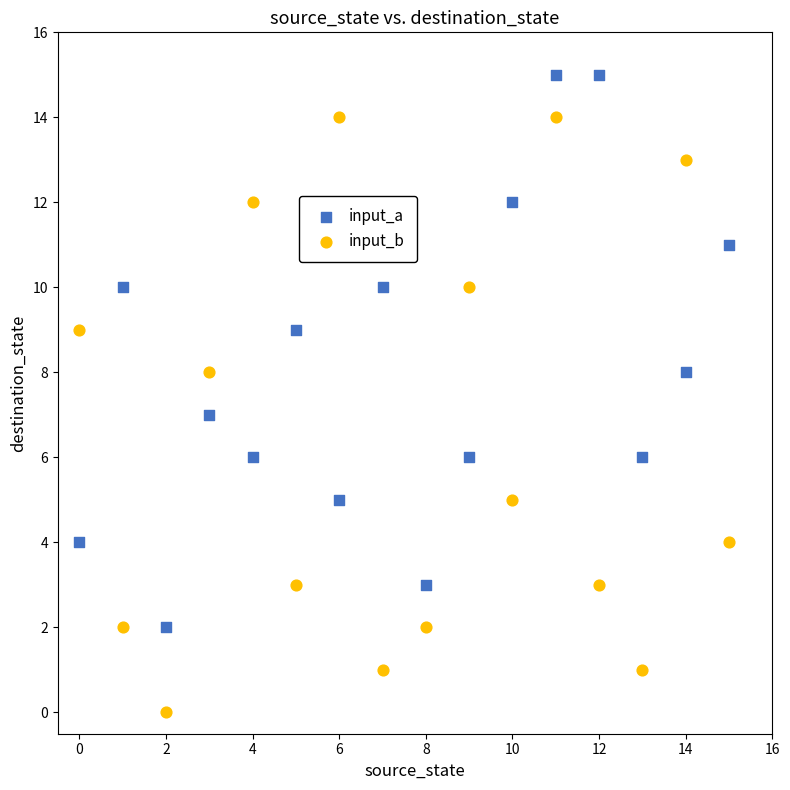

Which series has the widest spread of Y values?

input_b